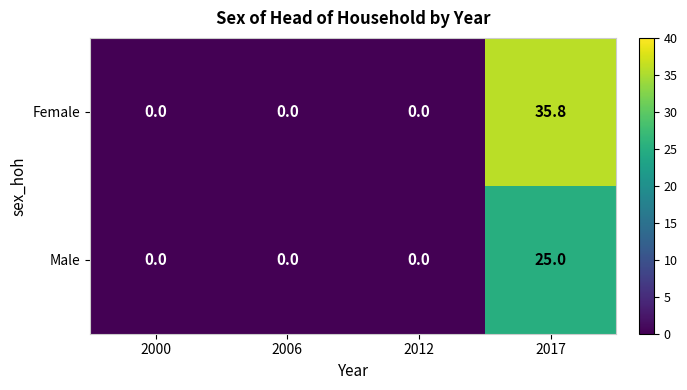

What is the sum of the Male values at 2017 and 2000?

25.0